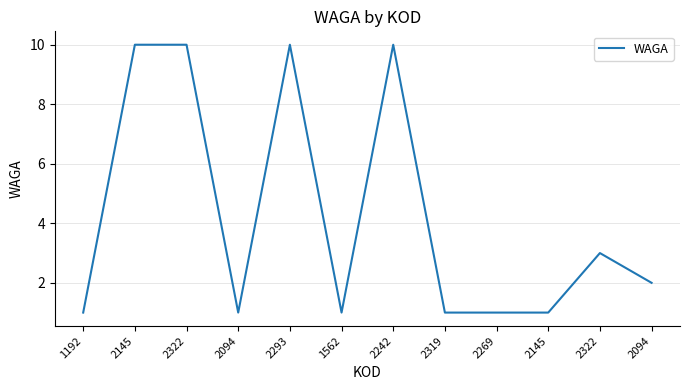

Reading right to left, extract all data points from this chart.

2	3	1	1	1	10	1	10	1	10	10	1